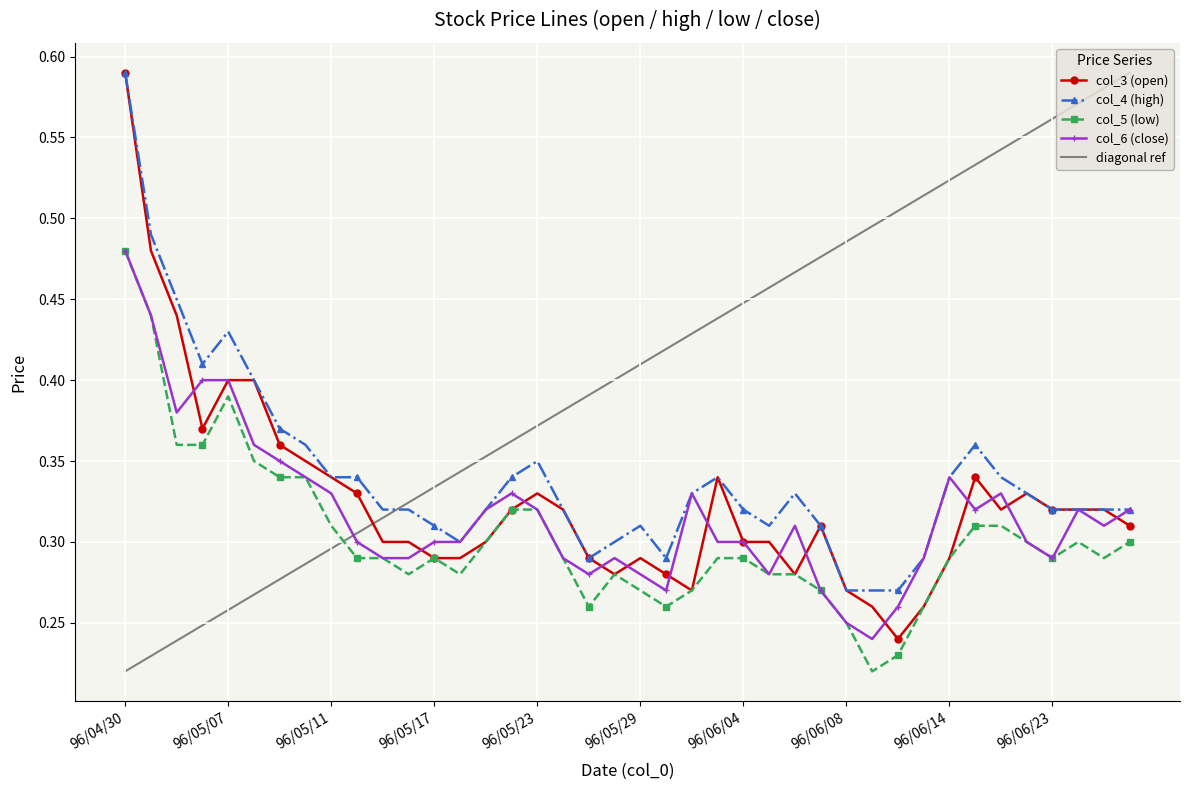

How many data points does each series have?

40